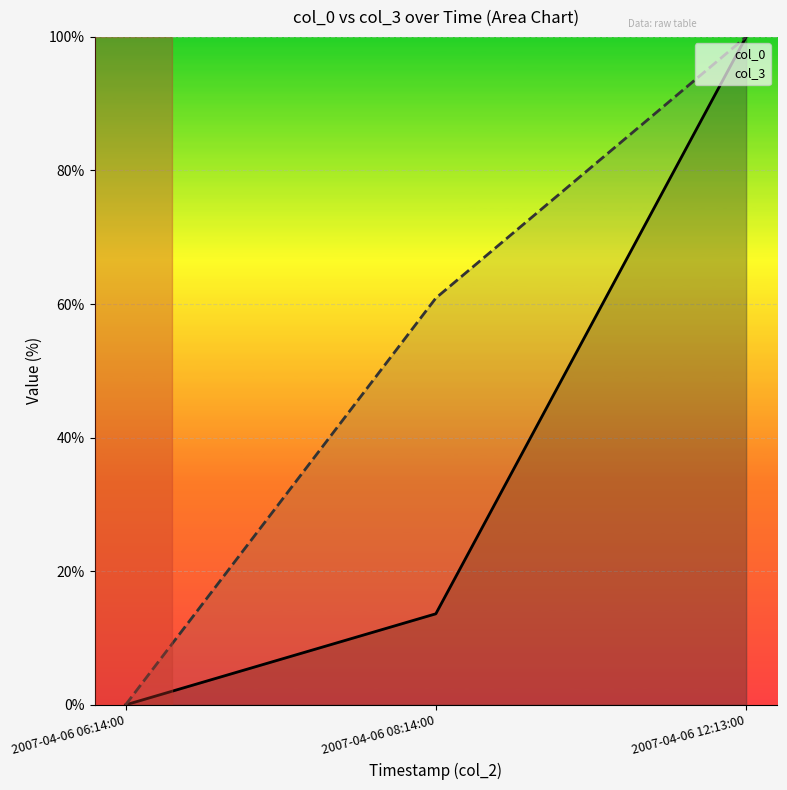

What is the maximum value shown in the chart?

100.0